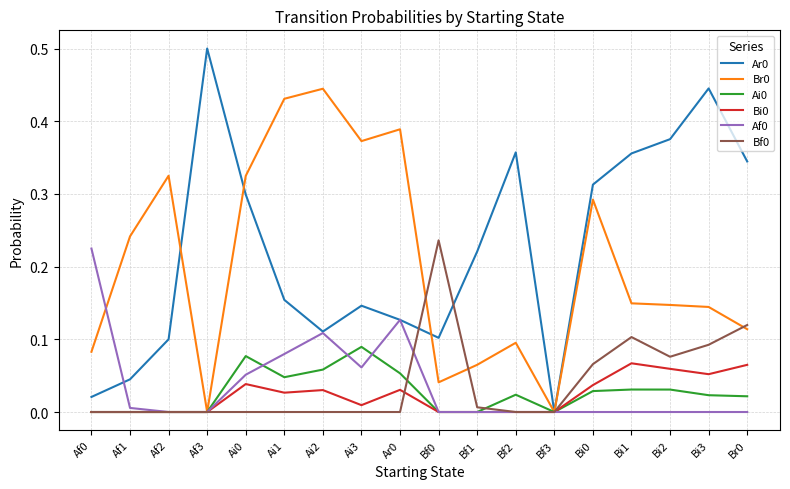

The Ar0 series shows 0.2 at Ai3. True or false?

False